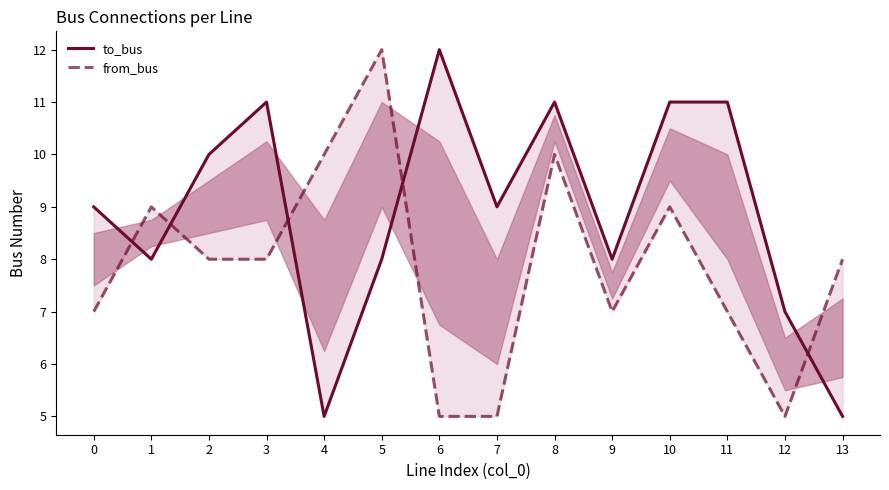

Read the to_bus value at 6.

12